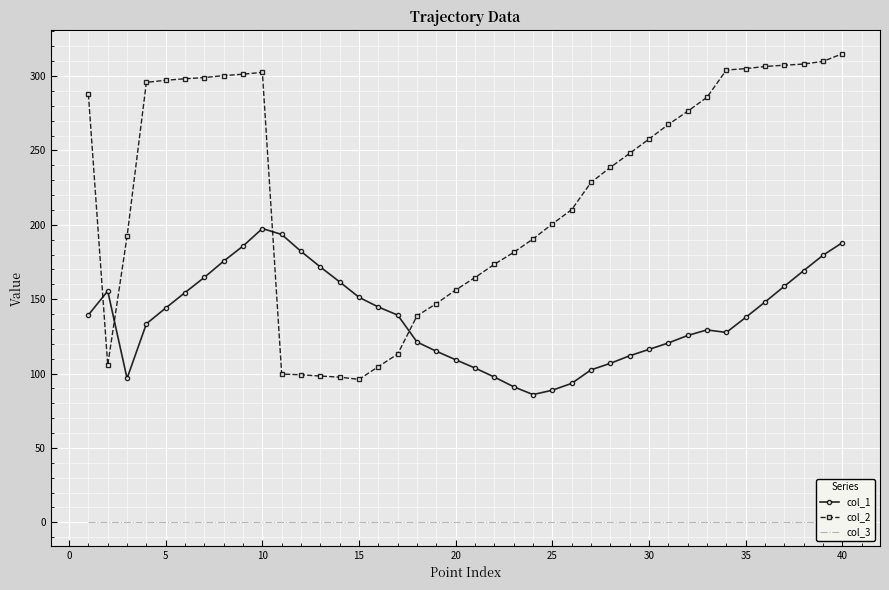

What is the highest value of the col_1 series?

197.5